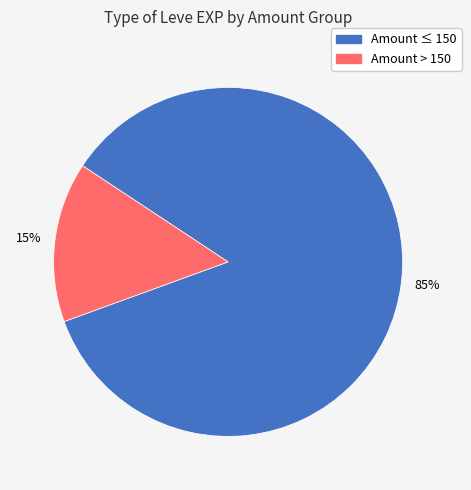

Is there a majority slice in this chart?

Yes